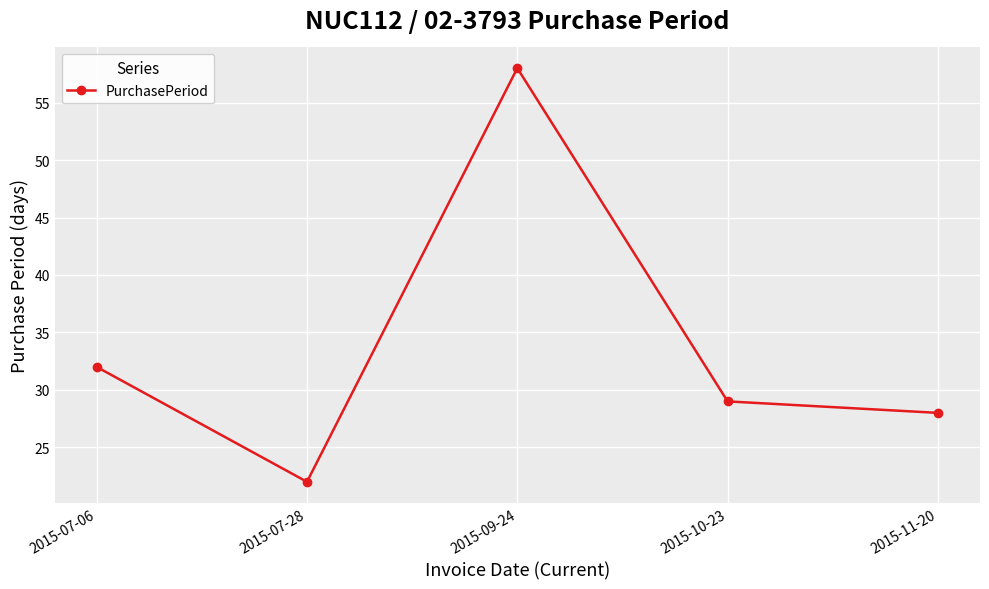

What is the sum of all values?

169